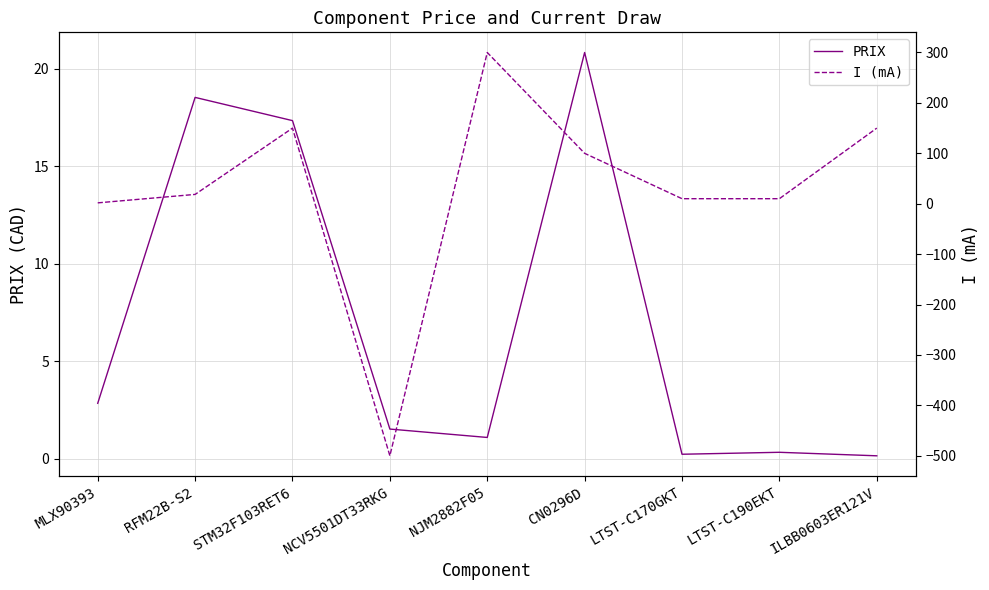

Where is PRIX nearest to the value 10?

MLX90393